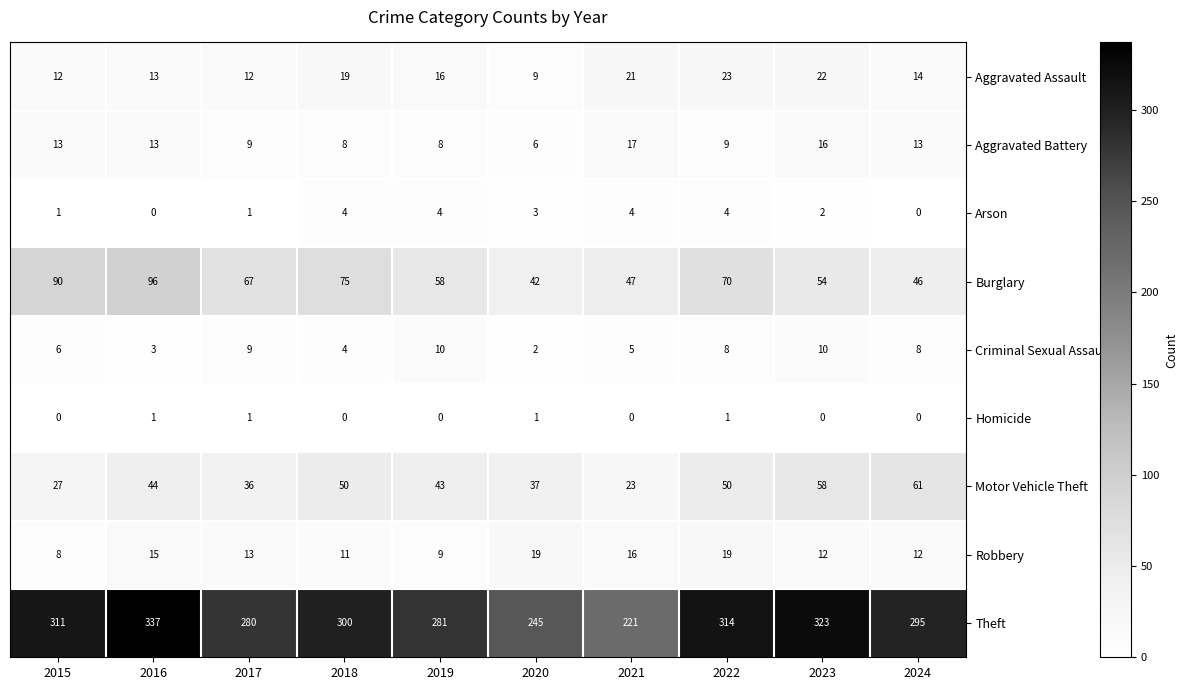

At 2021, list the series in order from largest to smallest.

Theft, Burglary, Motor Vehicle Theft, Aggravated Assault, Aggravated Battery, Robbery, Criminal Sexual Assault, Arson, Homicide